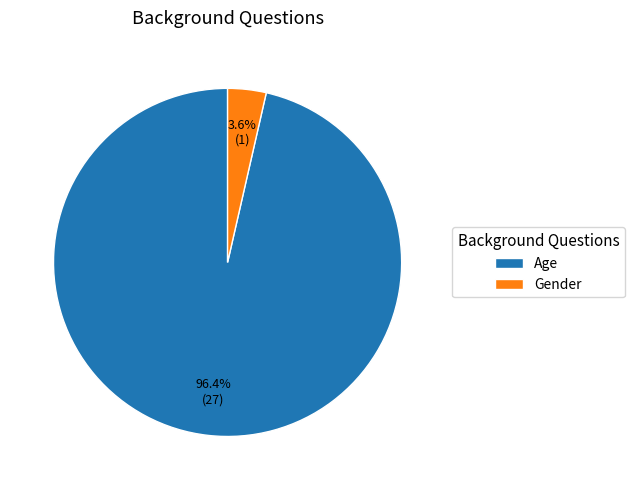

Rank the categories by value from highest to lowest.

Age, Gender